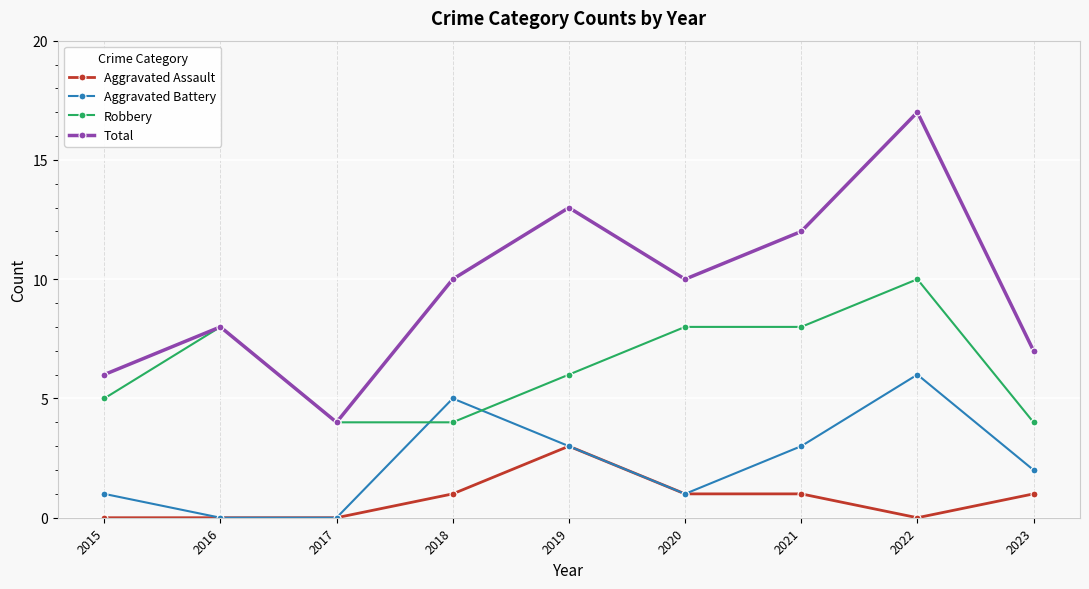

Is the value of Aggravated Assault at 2022 greater than the value of Robbery at 2022?

No